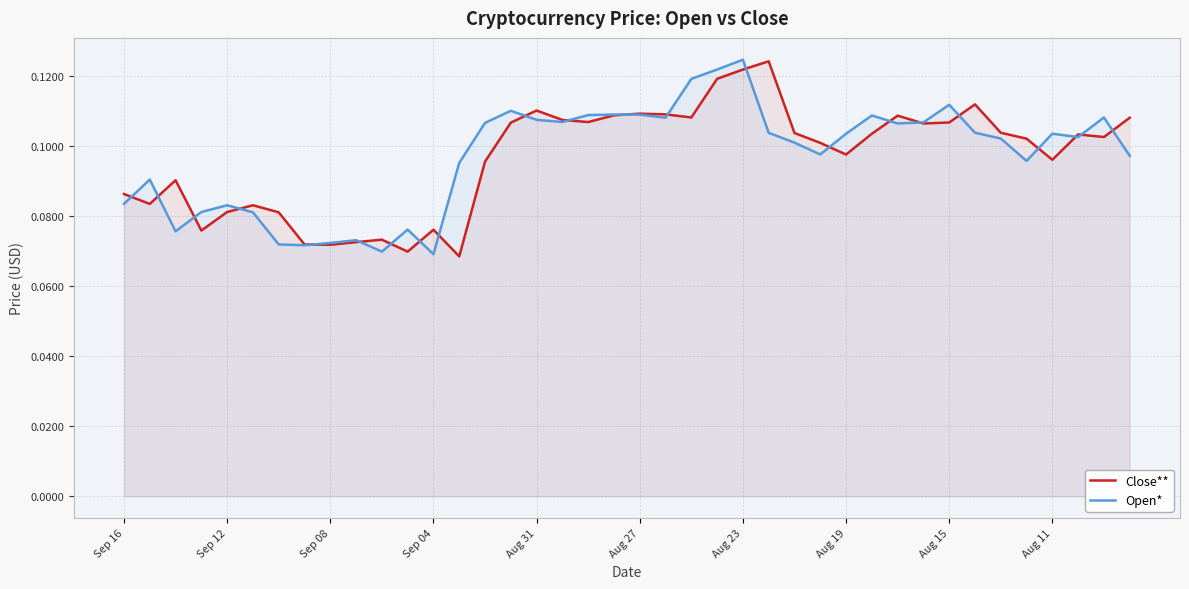

The Open* series shows 0.0 at Sep 04. True or false?

False